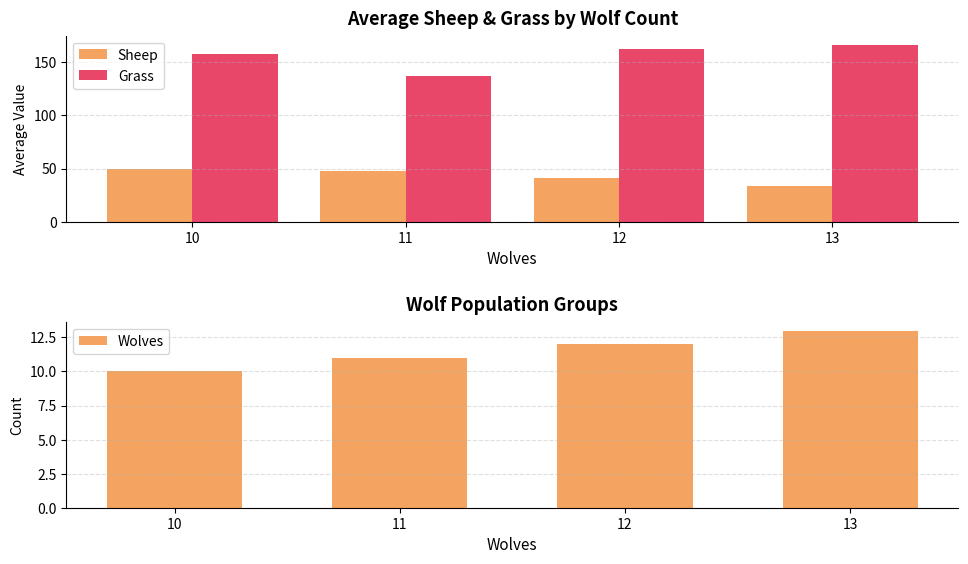

At which label does Sheep first exceed 48?

10